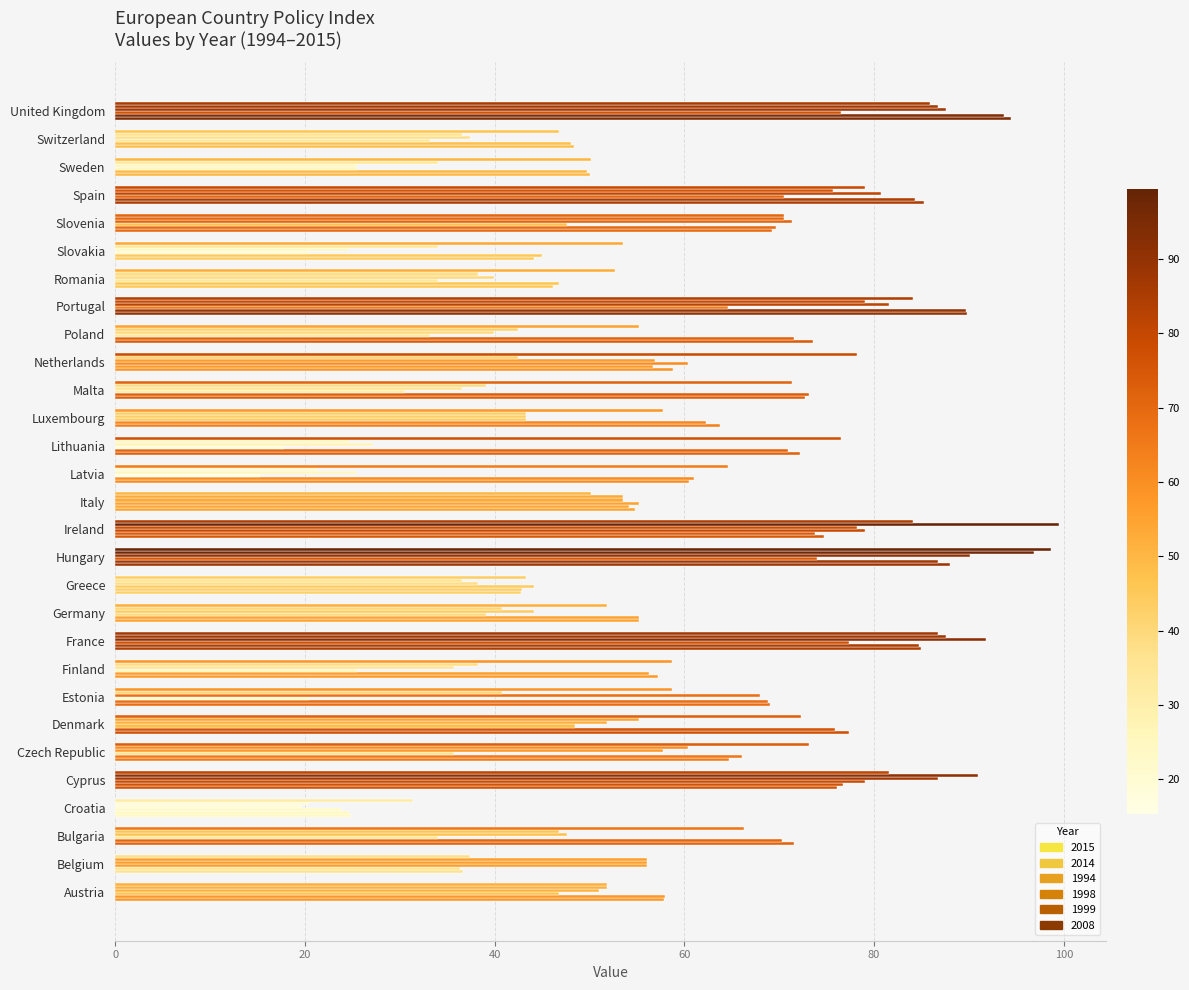

What is the difference between the maximum and minimum values in the 2014 series?

69.1